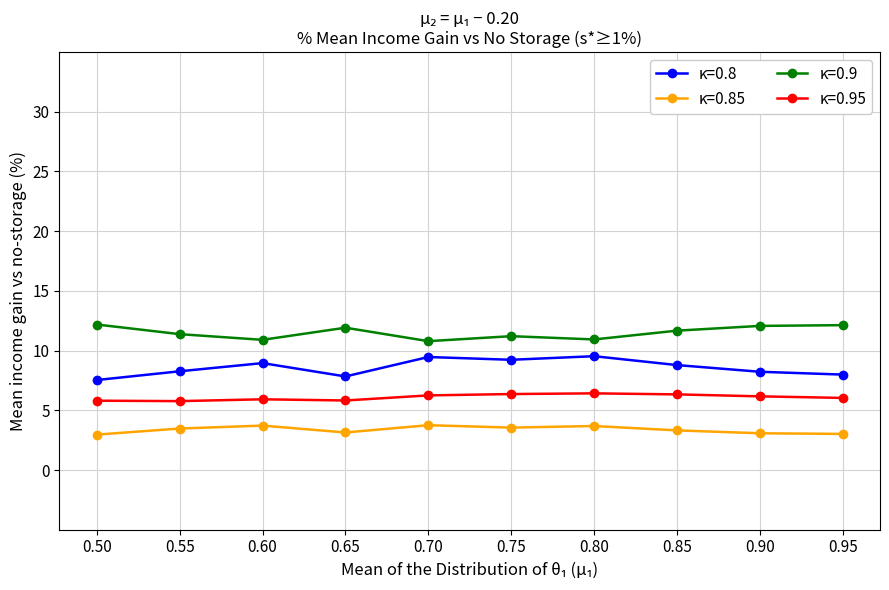

True or false: κ=0.95 has more than 1 interior local peaks.

True